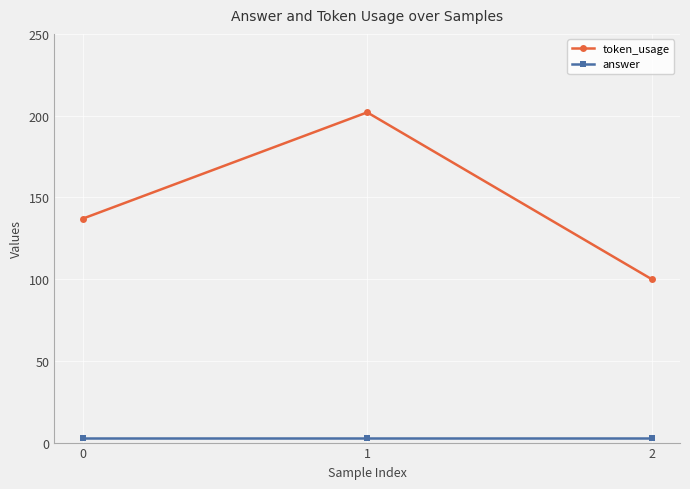

What is the greatest value displayed?

202